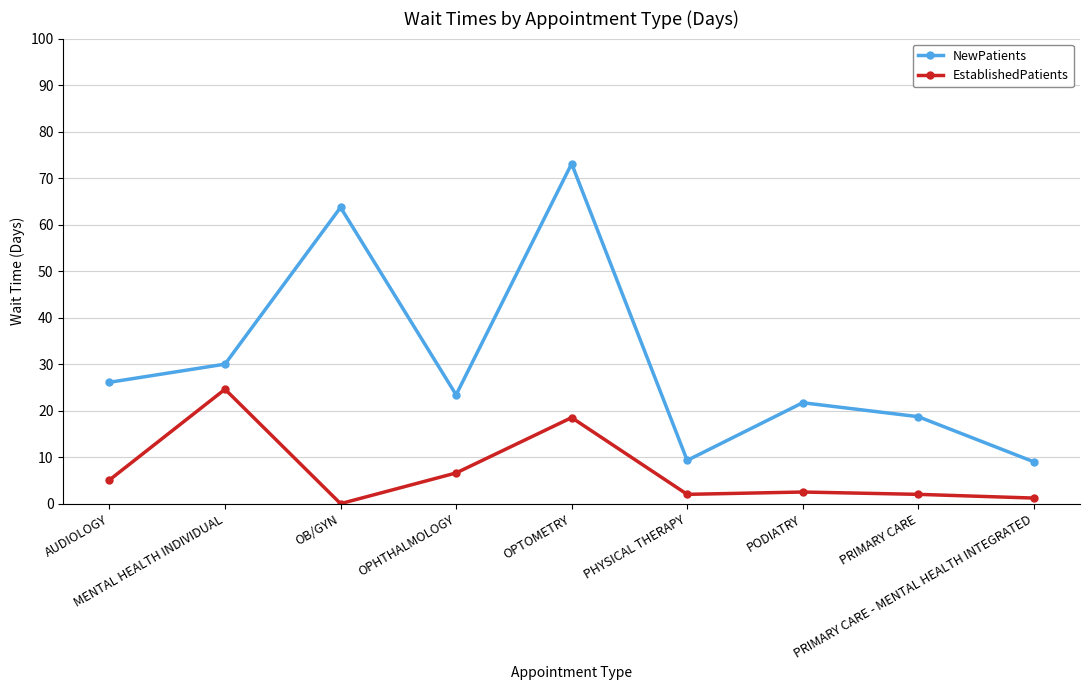

Does the chart display data point markers on the line(s)?

Yes